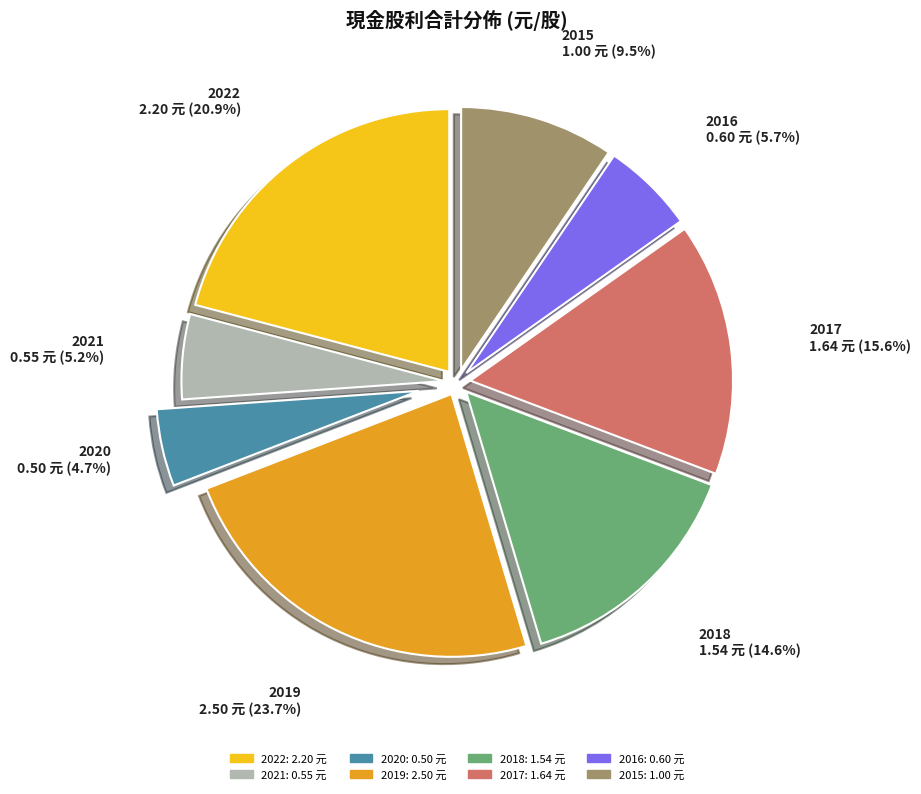

True or false: 2022 accounts for 7% of the total.

False